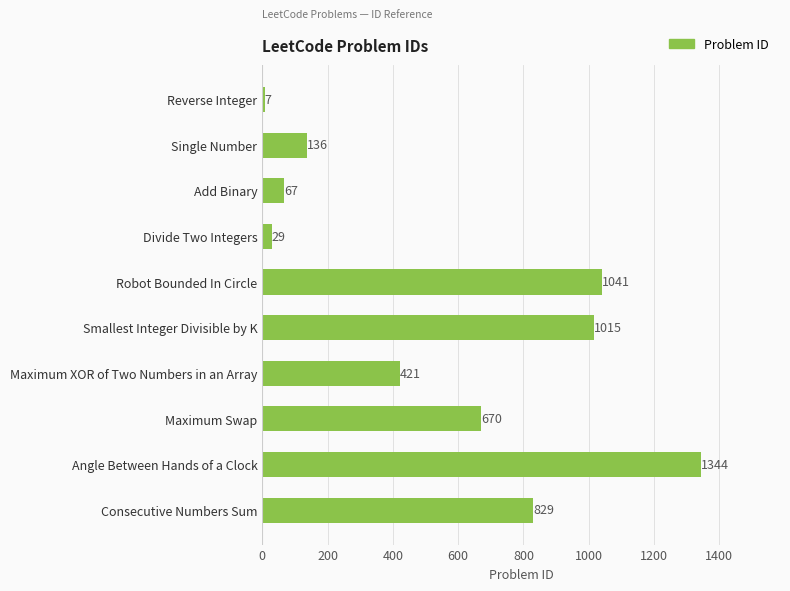

How many data points are less than 670?

5